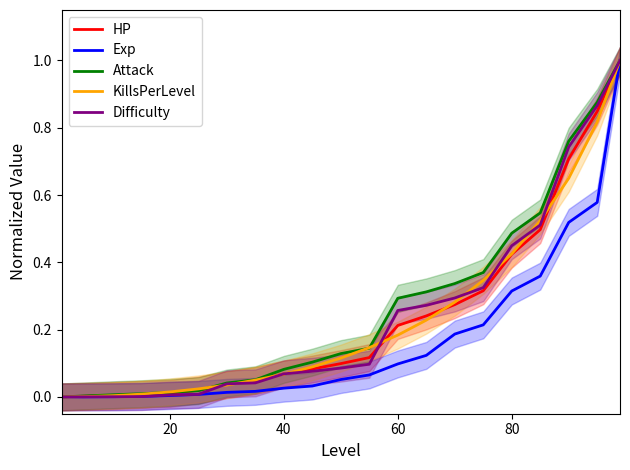

What is the value of the Attack point at the 19th from the left?

0.8